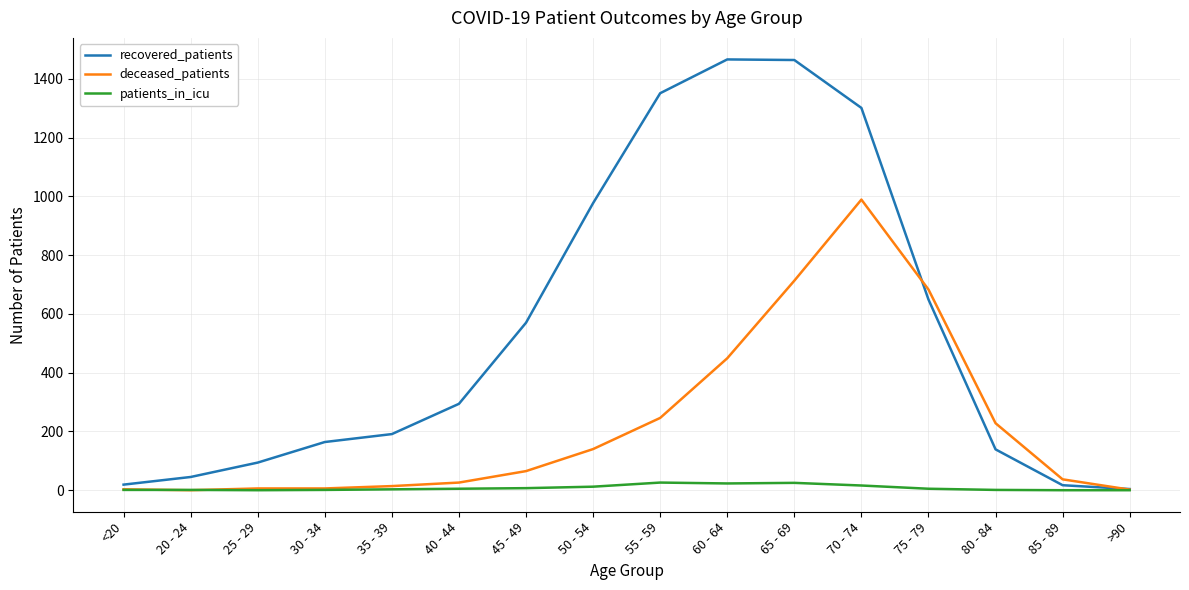

What is the sum of the patients_in_icu values at 45 - 49 and 75 - 79?

12